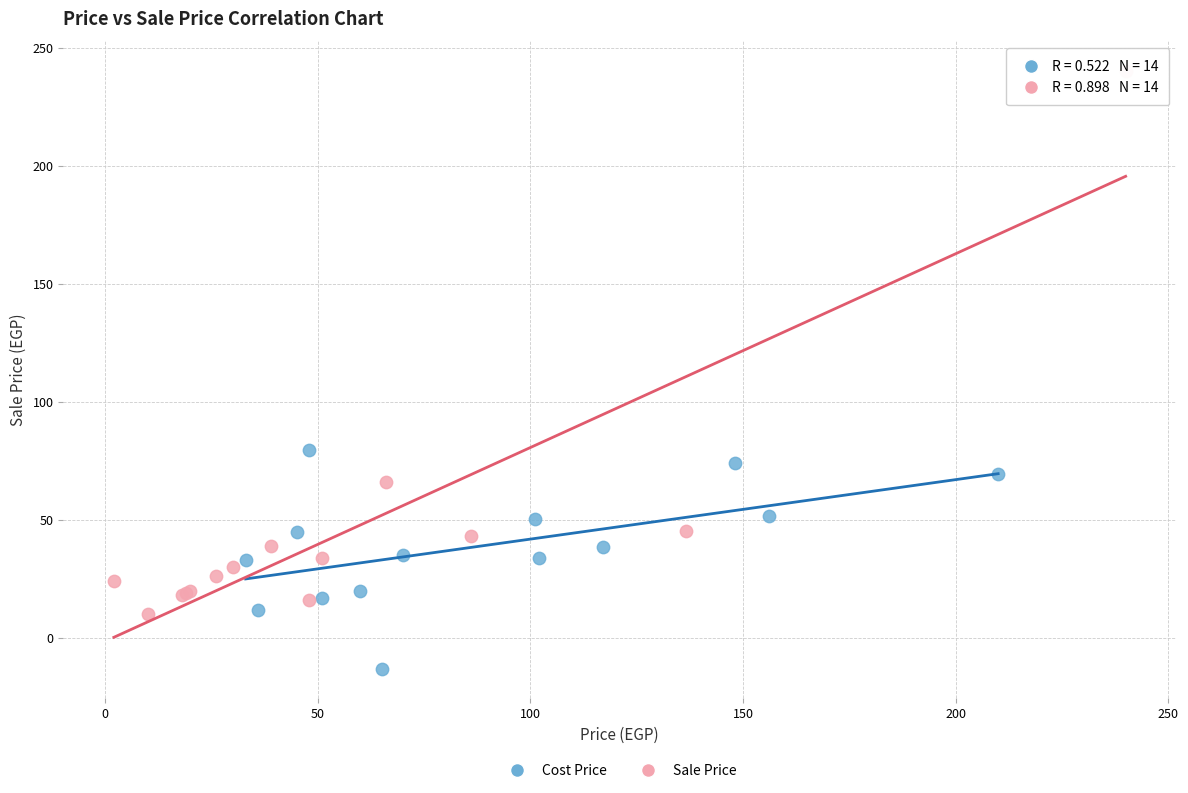

Which series reaches the minimum Y coordinate?

Cost Price